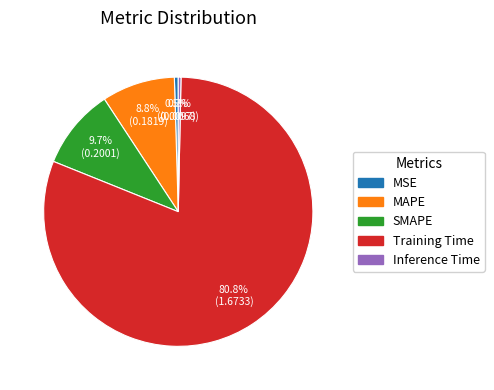

The MAPE slice represents 9% of the pie. True or false?

True